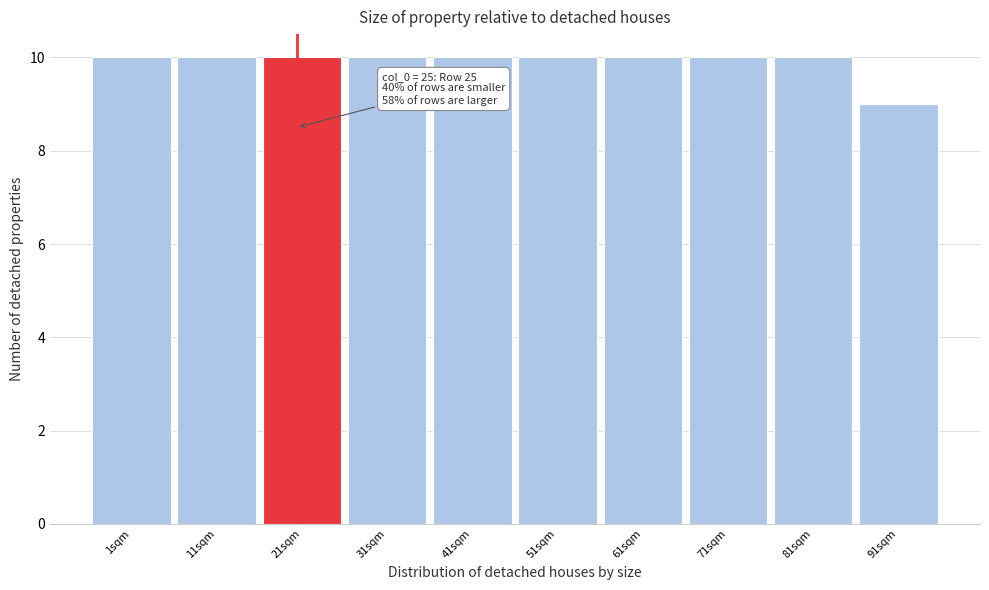

Reading left to right, list all the values displayed in this chart.

1sqm=10	11sqm=10	21sqm=10	31sqm=10	41sqm=10	51sqm=10	61sqm=10	71sqm=10	81sqm=10	91sqm=9